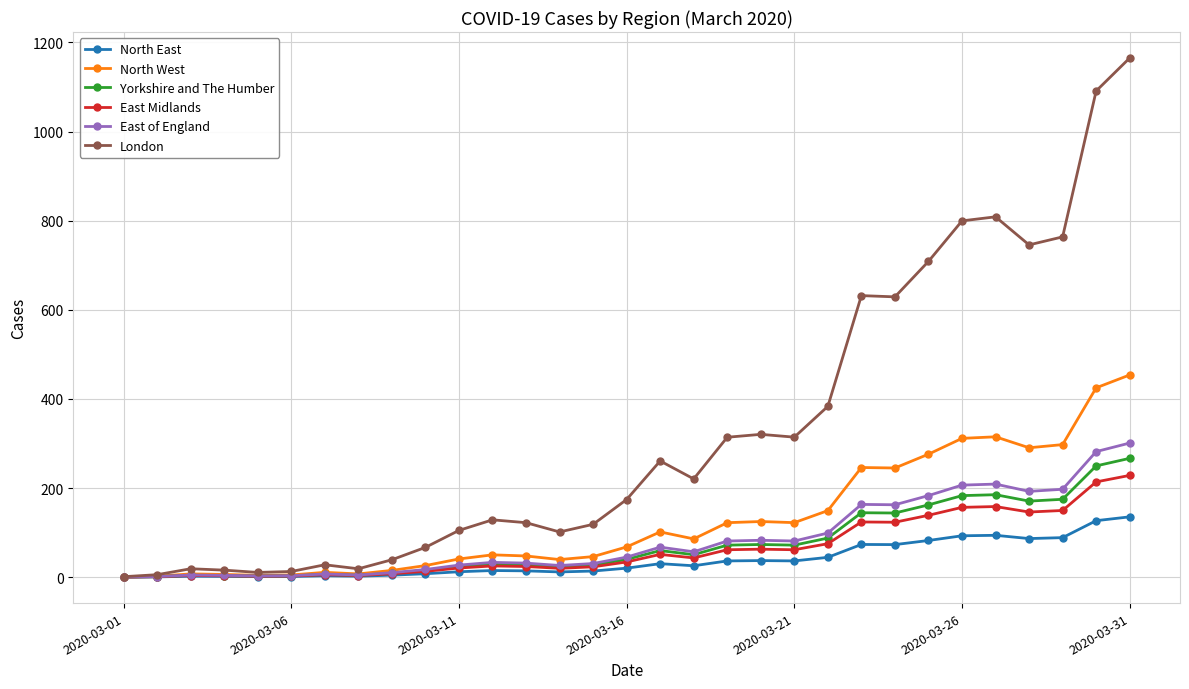

Count the number of categories in the chart.

31